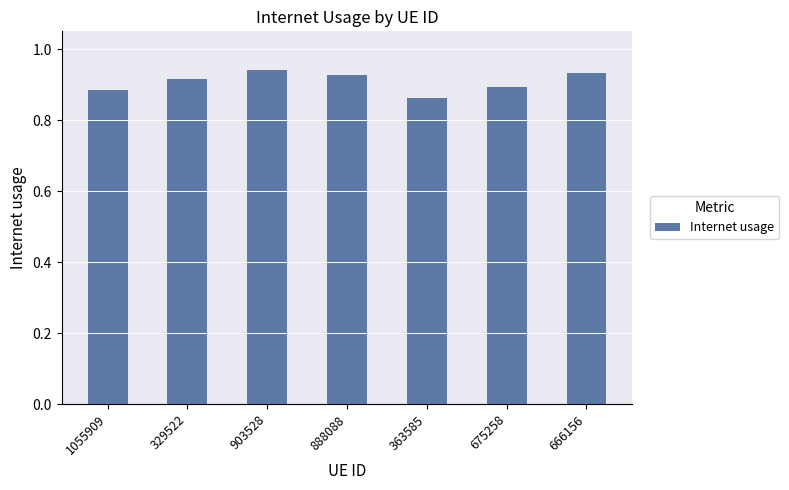

Are the bars horizontal?

No